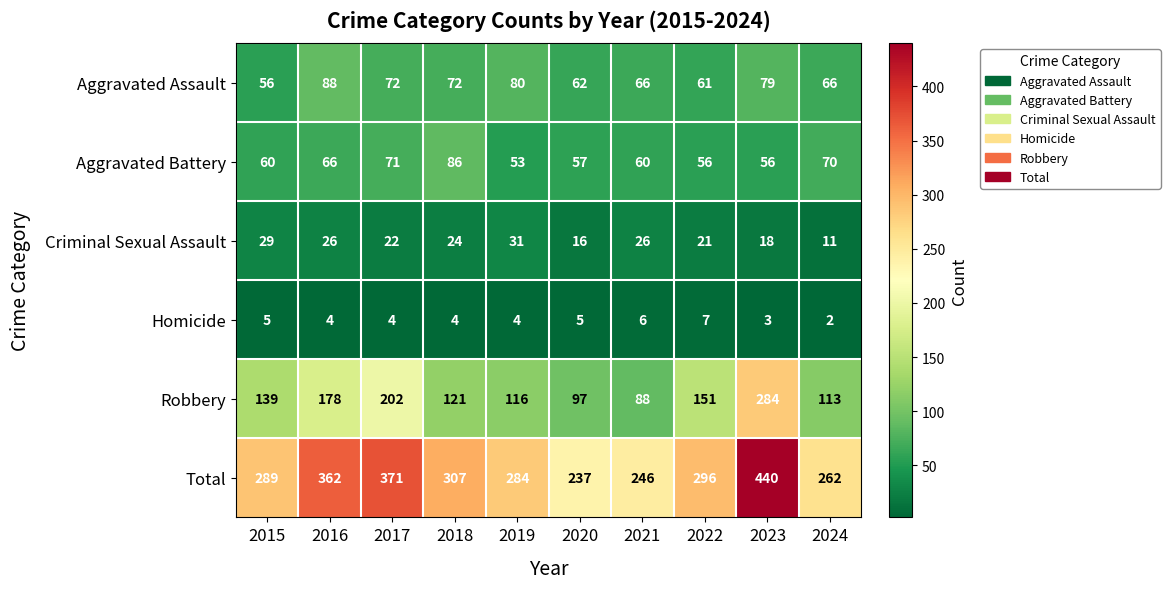

Which series has the largest range (max minus min)?

Total